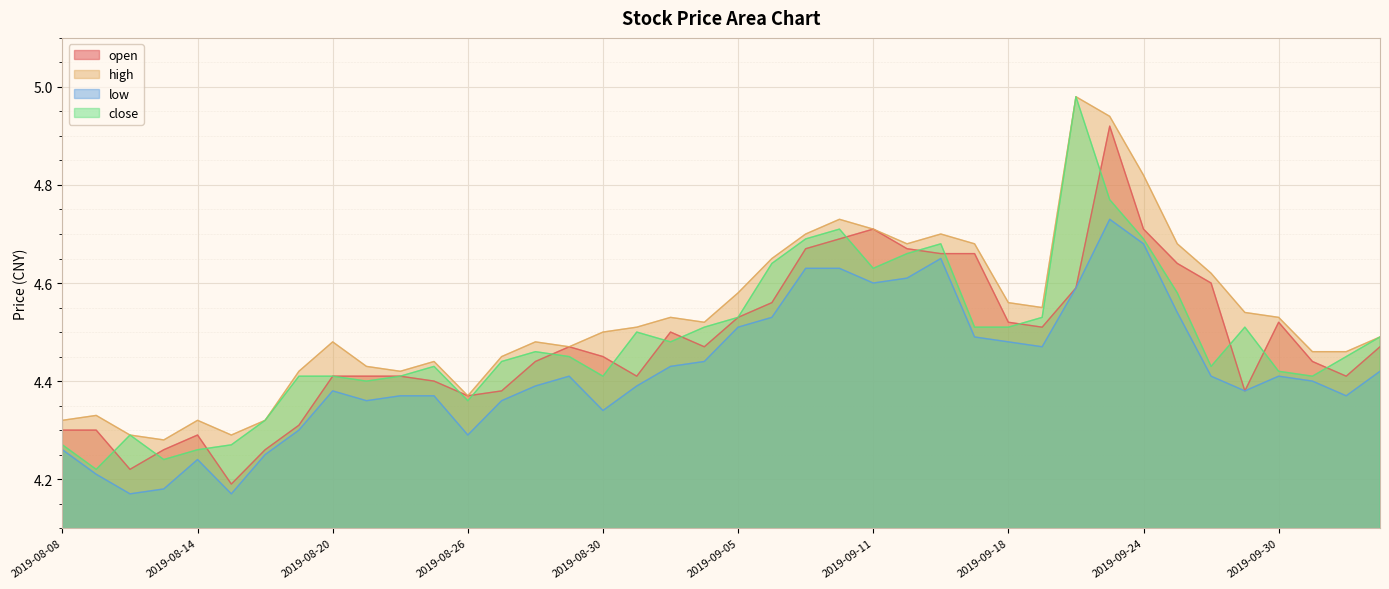

The low series shows 4.4 at 2019-08-23. True or false?

True